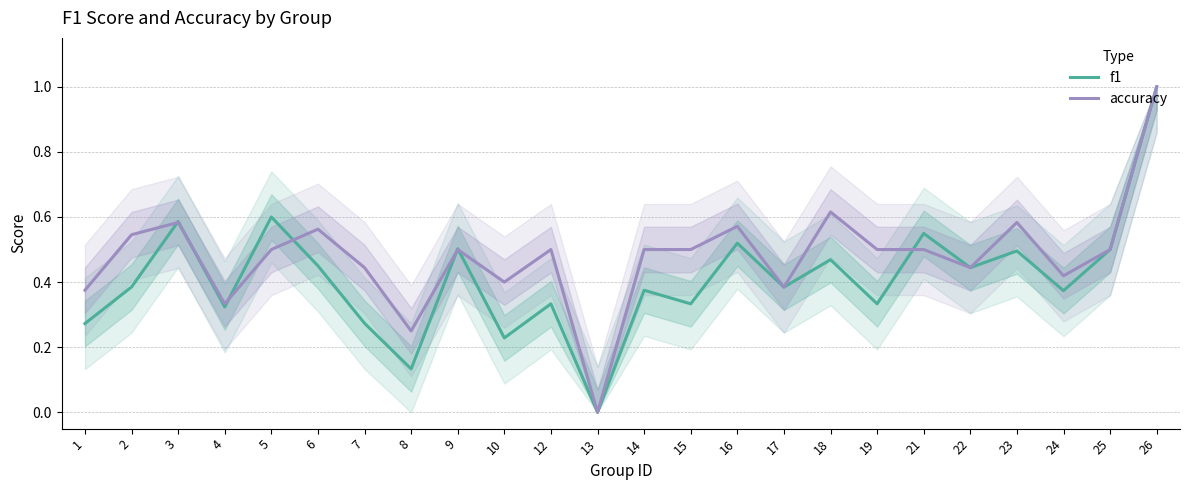

What is the average value of the f1 series?

0.4